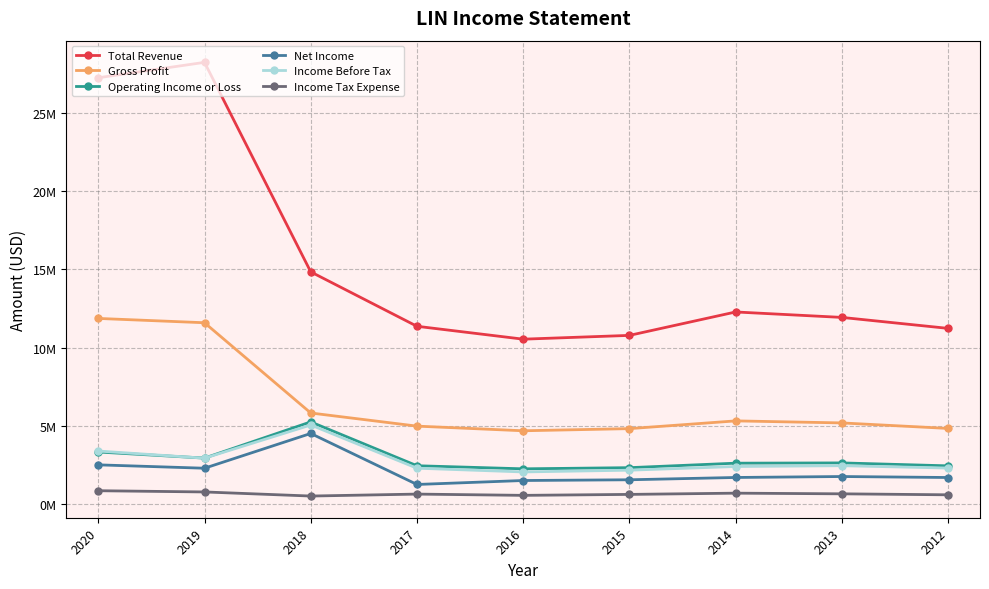

Which series has the largest total across all categories?

Total Revenue